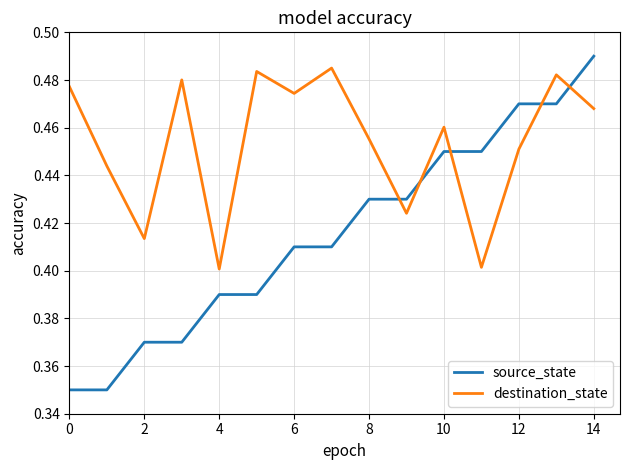

Which series has the largest range (max minus min)?

source_state